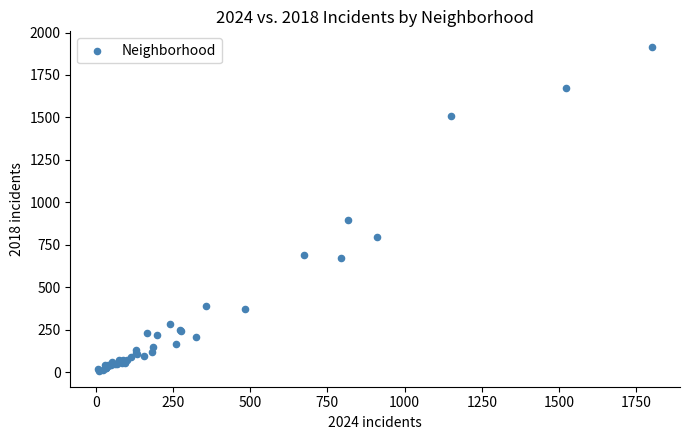

What Y value in the scatter plot is closest to 960?

898